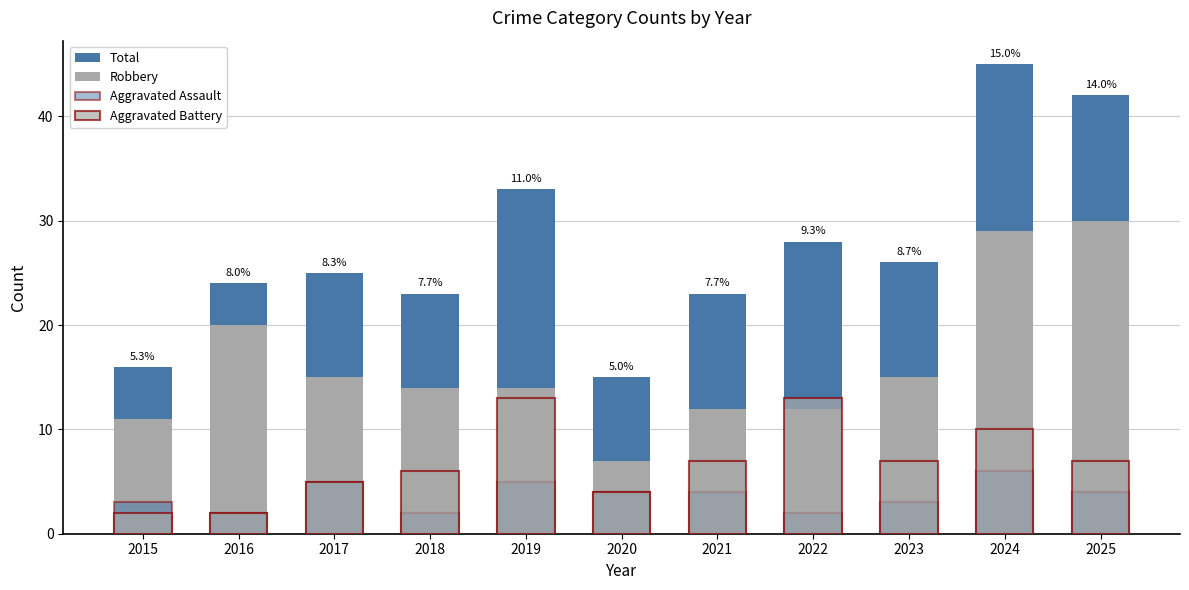

What is the difference between the Total values at 2023 and 2015?

10